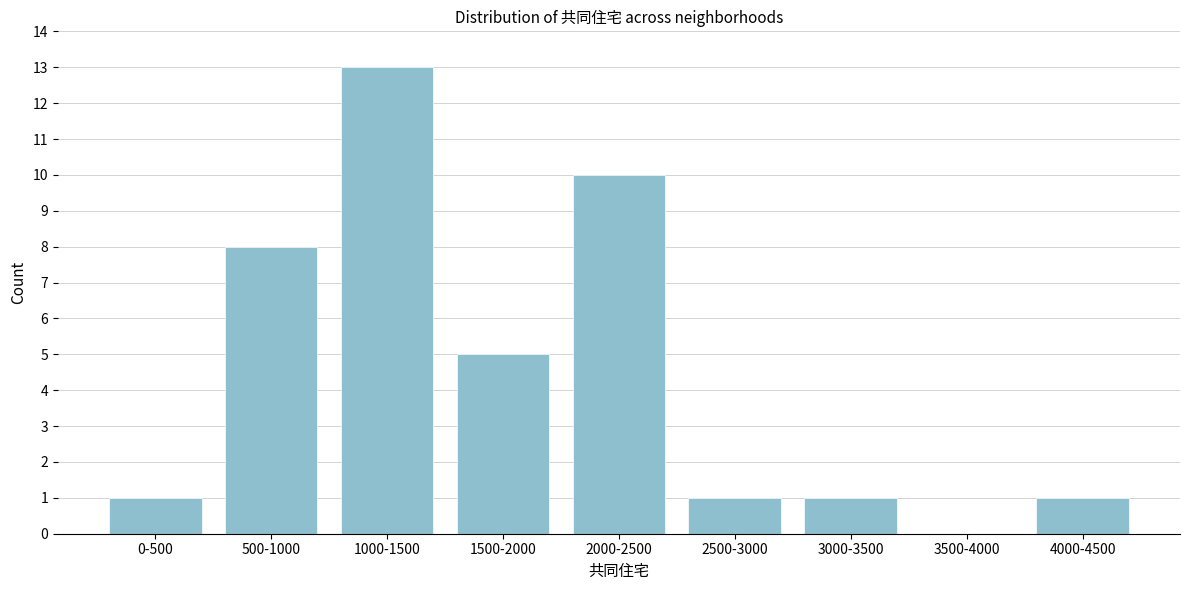

Reading right to left, what are all the values shown in this chart?

4000-4500=1	3500-4000=0	3000-3500=1	2500-3000=1	2000-2500=10	1500-2000=5	1000-1500=13	500-1000=8	0-500=1